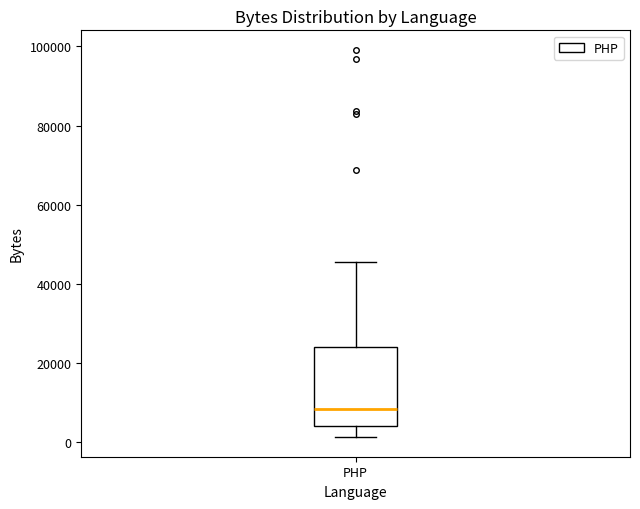

Where is the lower edge of the box for PHP on the y-axis? The values are not printed on the chart, so give them approximately, as read against the axis.

4000